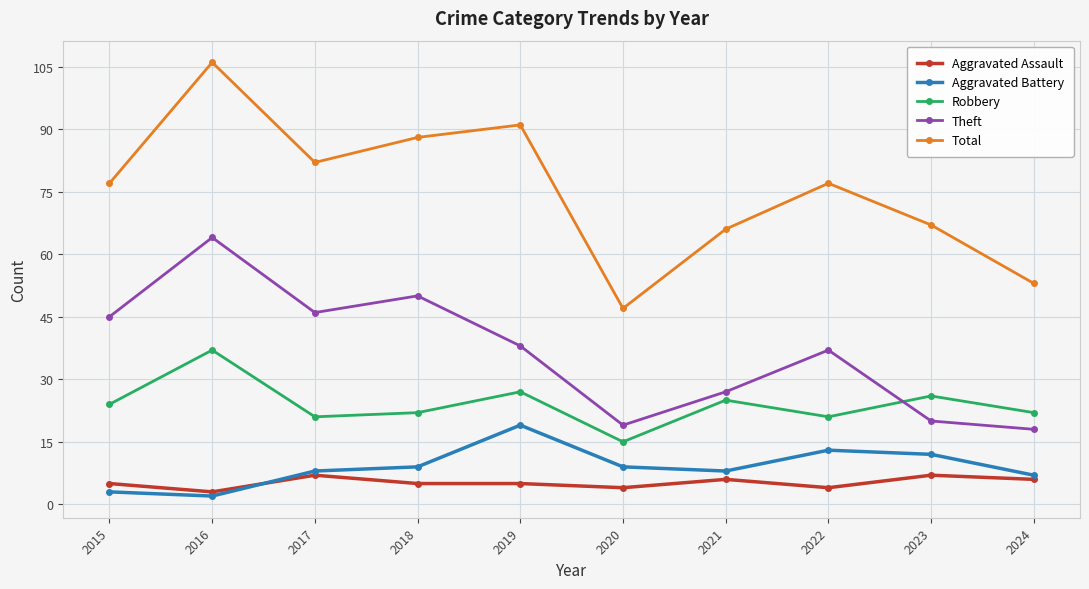

What is the sum of all Theft values?

364